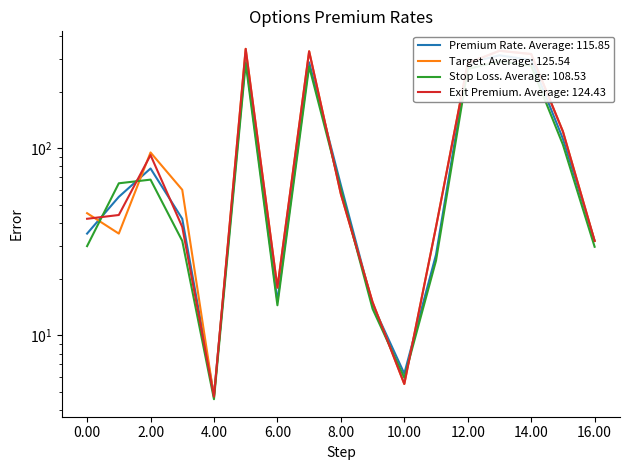

Reading left to right, what are all the values shown in this chart?

Premium Rate: 35.0	55.0	78.0	42.0	4.8	300.0	15.2	288.0	63.6	14.6	6.2	27.0	285.0	314.0	296.4	112.5	32.0
Target: 45.0	35.0	95.0	60.0	4.7	340.0	18.0	330.0	57.0	15.1	5.5	38.0	285.0	332.0	319.0	123.0	32.0
Stop Loss: 30.0	65.0	68.0	32.0	4.6	285.0	14.5	273.6	60.4	13.9	5.9	25.1	265.1	292.0	275.7	104.6	29.8
Exit Premium: 42.0	44.0	92.0	38.0	4.7	340.0	18.0	330.0	57.0	15.1	5.5	38.0	285.0	332.0	319.0	123.0	32.0